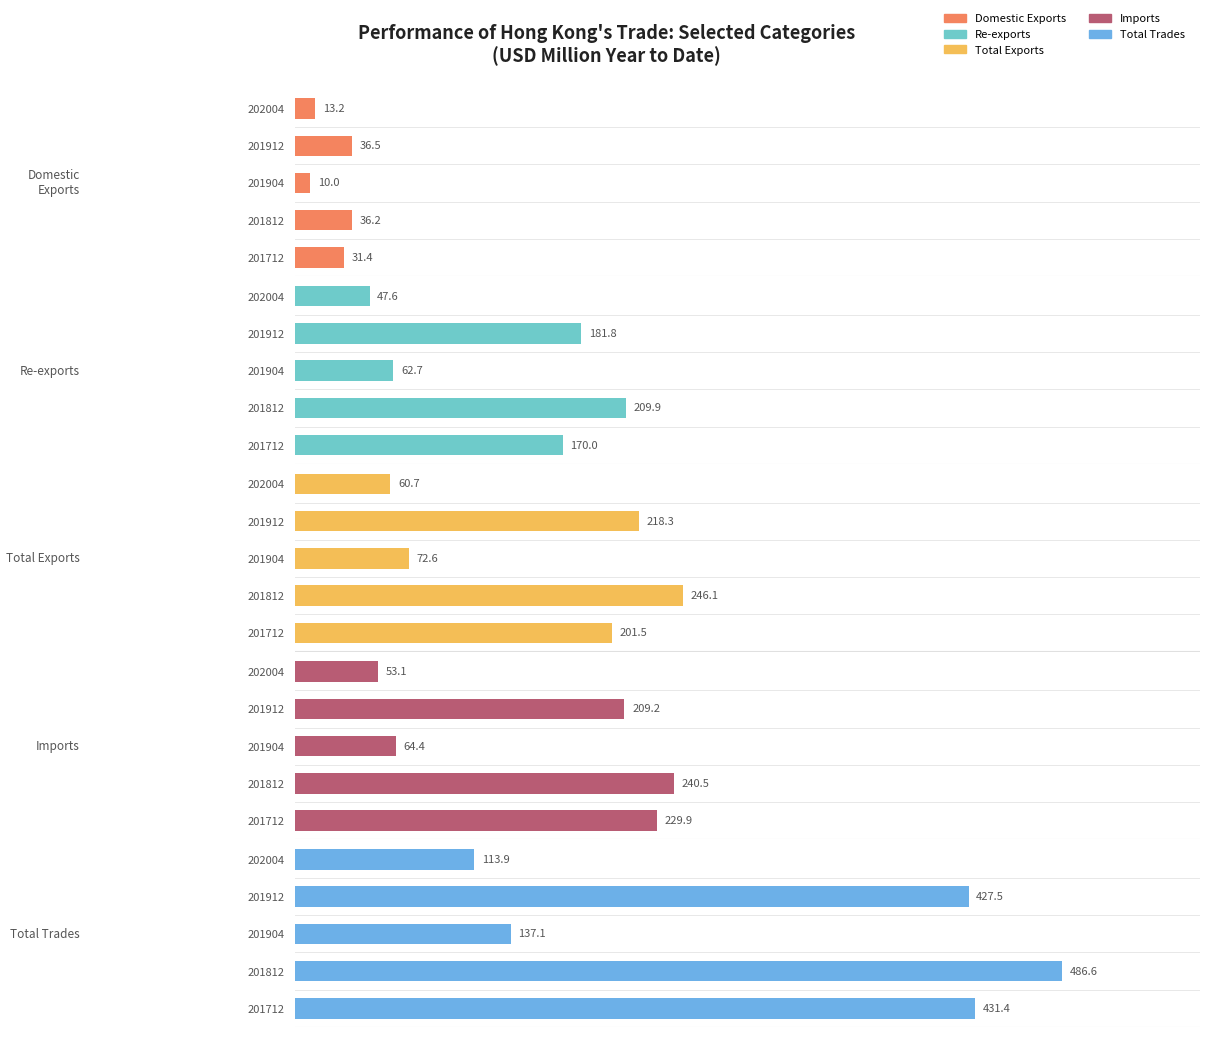

Reading left to right, extract all data points from this chart.

Domestic Exports: 31.4	36.2	10.0	36.5	13.2
Re-exports: 170.0	209.9	62.7	181.8	47.6
Total Exports: 201.5	246.1	72.6	218.3	60.7
Imports: 229.9	240.5	64.4	209.2	53.1
Total Trades: 431.4	486.6	137.1	427.5	113.9